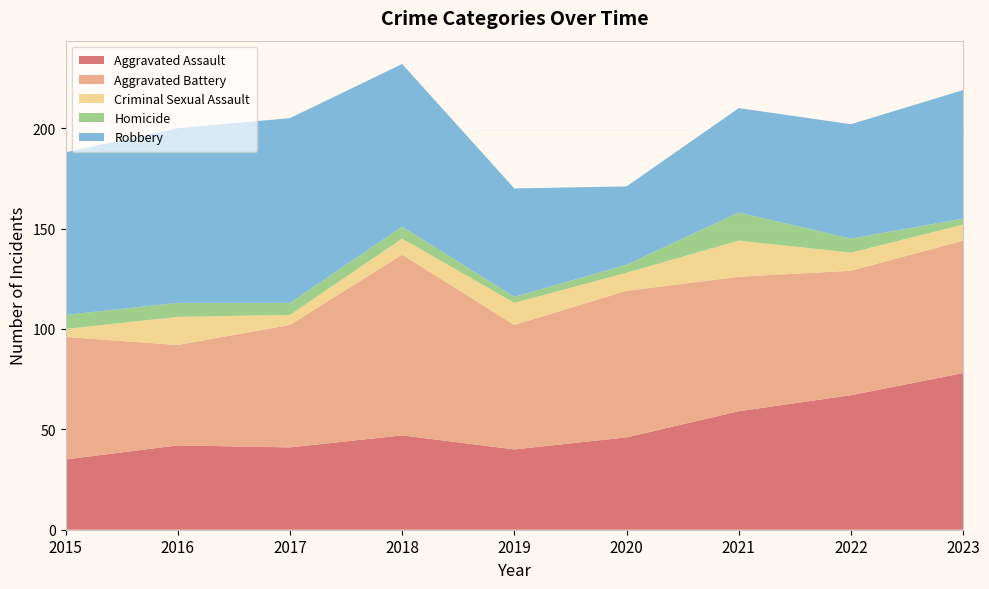

Reading right to left, list all the values displayed in this chart.

Aggravated Assault: 2023=78	2022=67	2021=59	2020=46	2019=40	2018=47	2017=41	2016=42	2015=35
Aggravated Battery: 2023=66	2022=62	2021=67	2020=73	2019=62	2018=90	2017=61	2016=50	2015=61
Criminal Sexual Assault: 2023=8	2022=9	2021=18	2020=9	2019=11	2018=8	2017=5	2016=14	2015=4
Homicide: 2023=3	2022=7	2021=14	2020=4	2019=3	2018=6	2017=6	2016=7	2015=7
Robbery: 2023=64	2022=57	2021=52	2020=39	2019=54	2018=81	2017=92	2016=87	2015=81